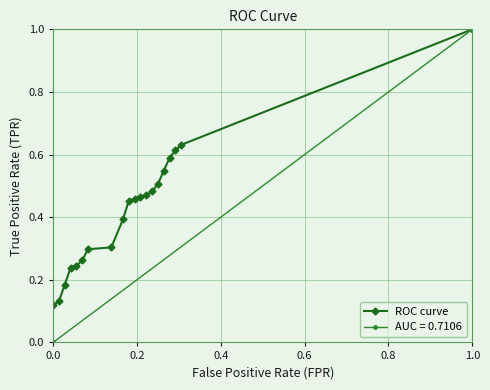

At which label does ROC curve reach its peak?

1.0